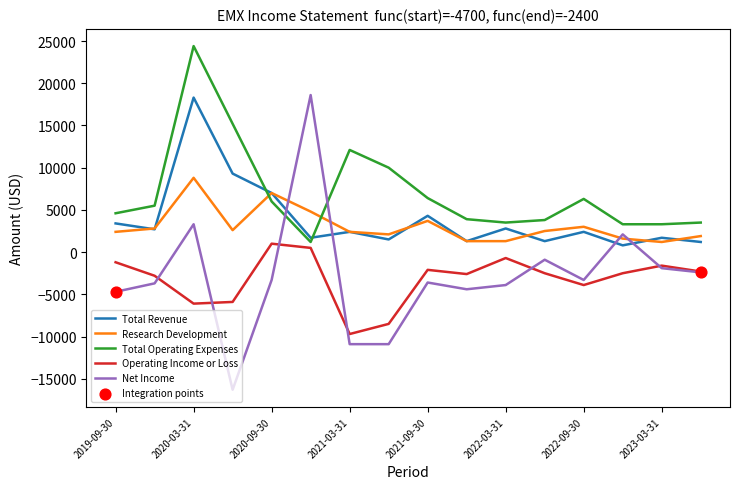

How many intersections are there between Net Income and Total Revenue?

4